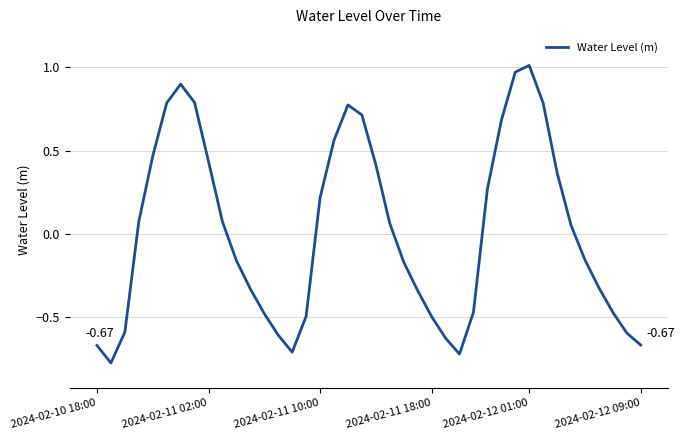

What is the difference between the maximum and minimum values?

1.8